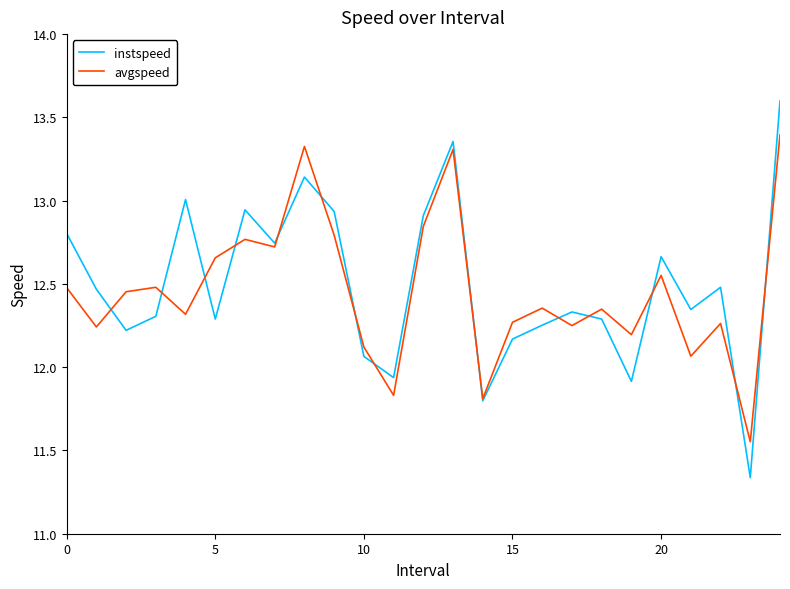

Which series has the widest spread of values?

instspeed